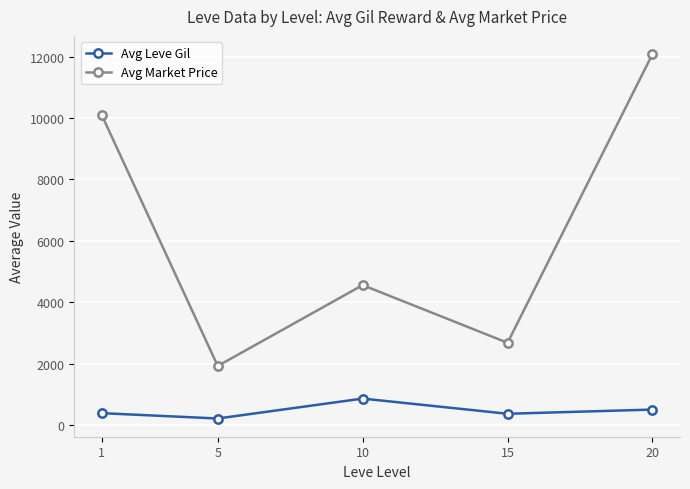

True or false: Avg Leve Gil and Avg Market Price intersect in this chart.

False